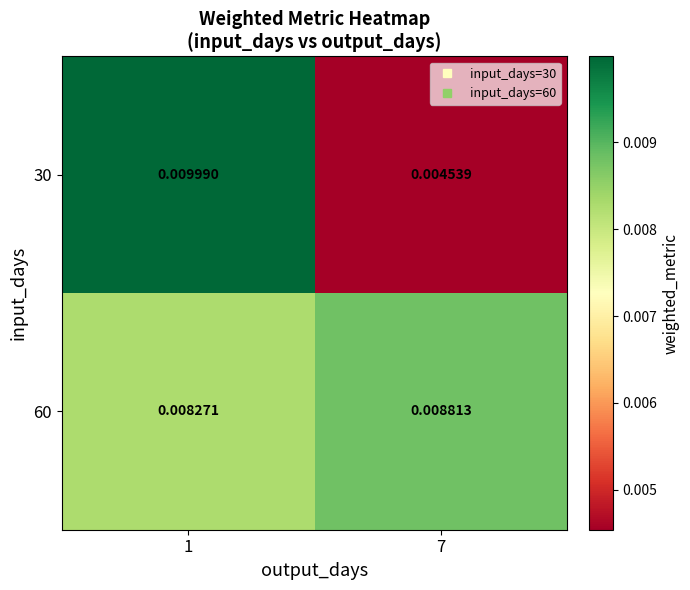

Which series has the largest total across all categories?

60